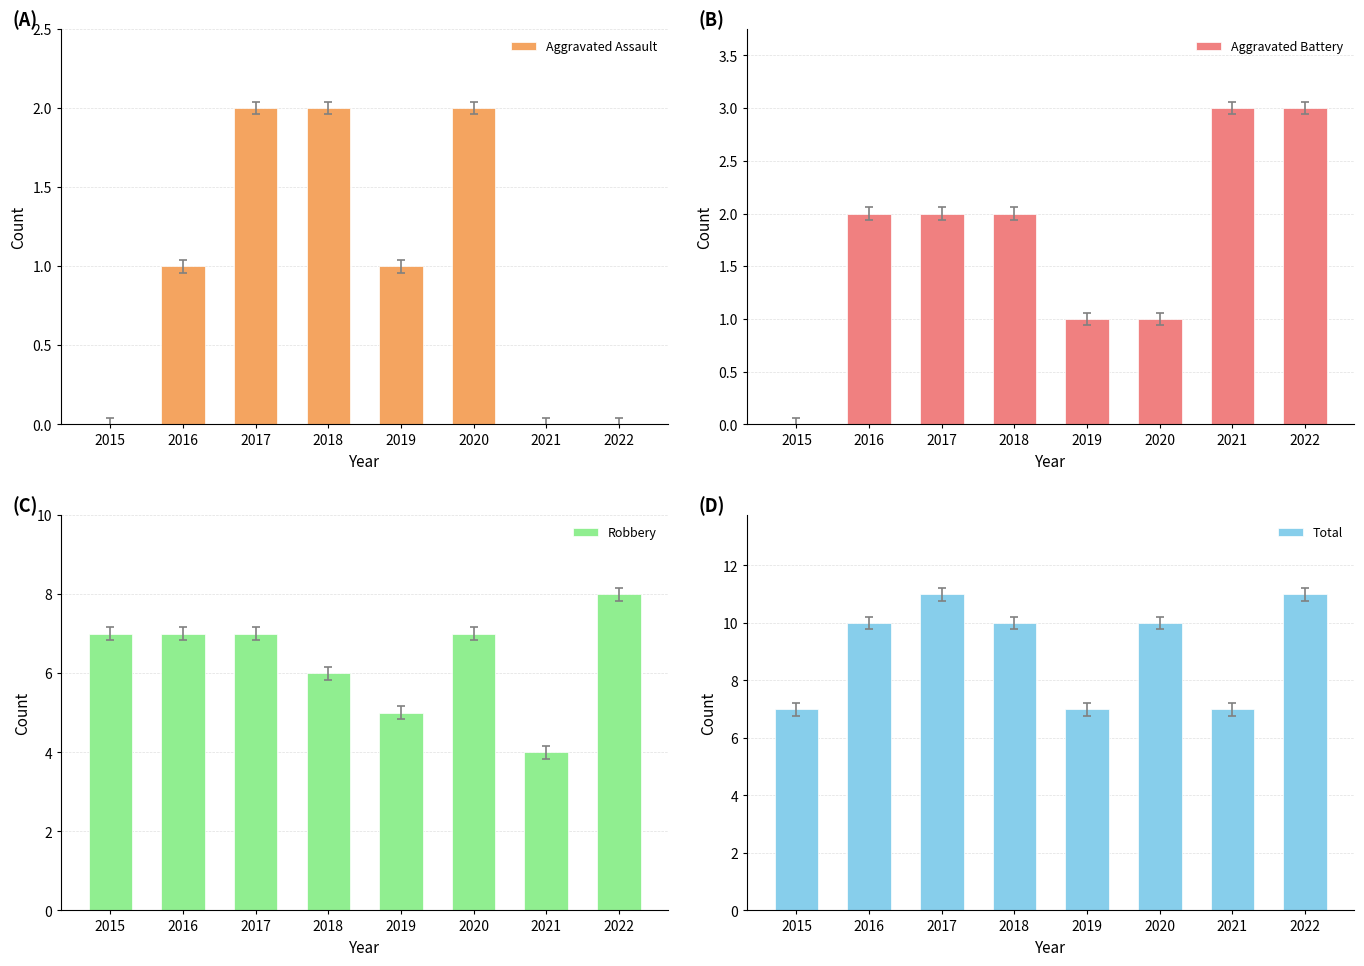

How many groups of bars are there?

8